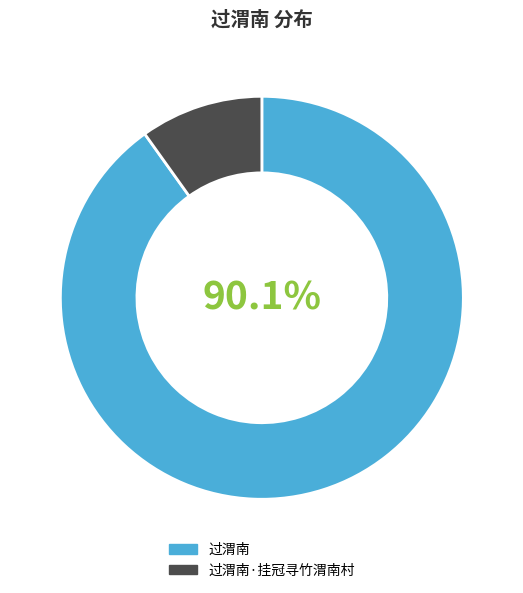

True or false: 过渭南·挂冠寻竹渭南村 accounts for 1% of the total.

False